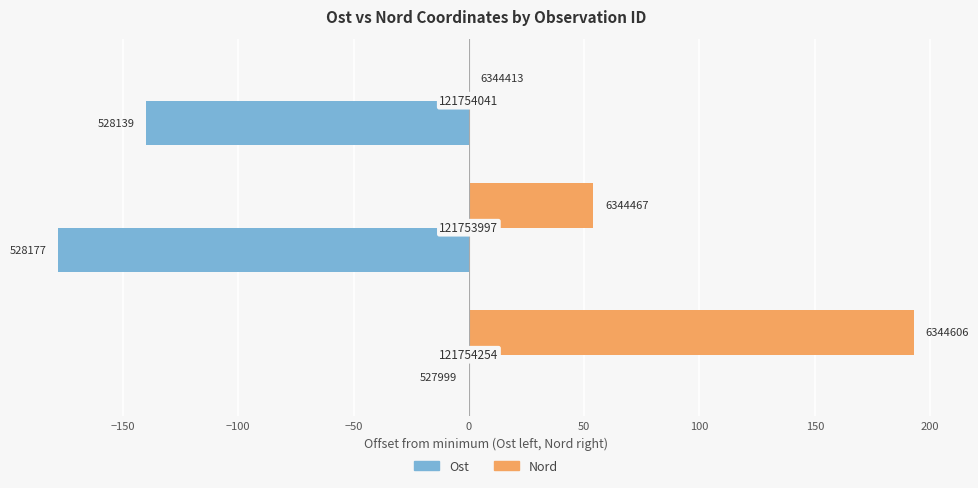

What are all the series names shown in the legend?

Ost, Nord